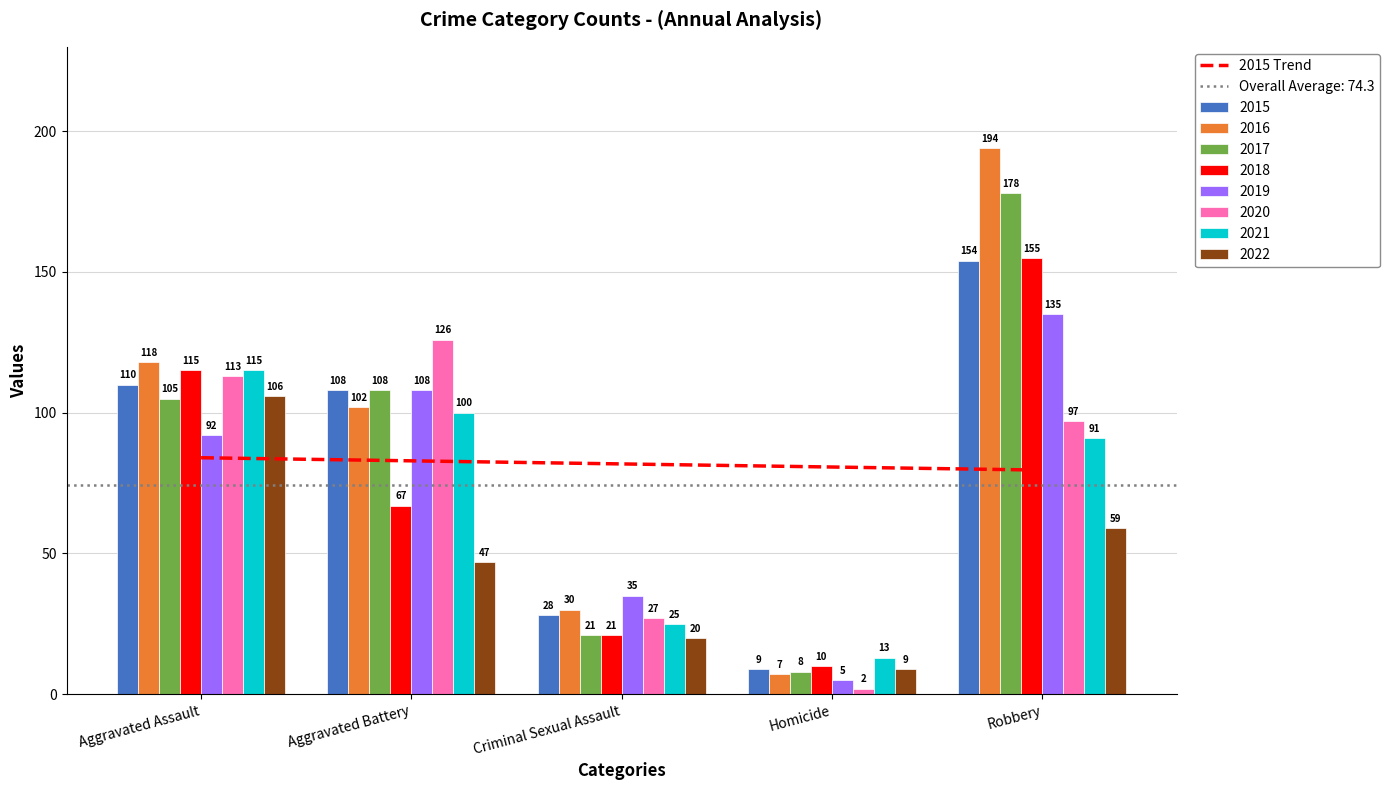

What is the sum of the values at Aggravated Battery and Criminal Sexual Assault?

164.7